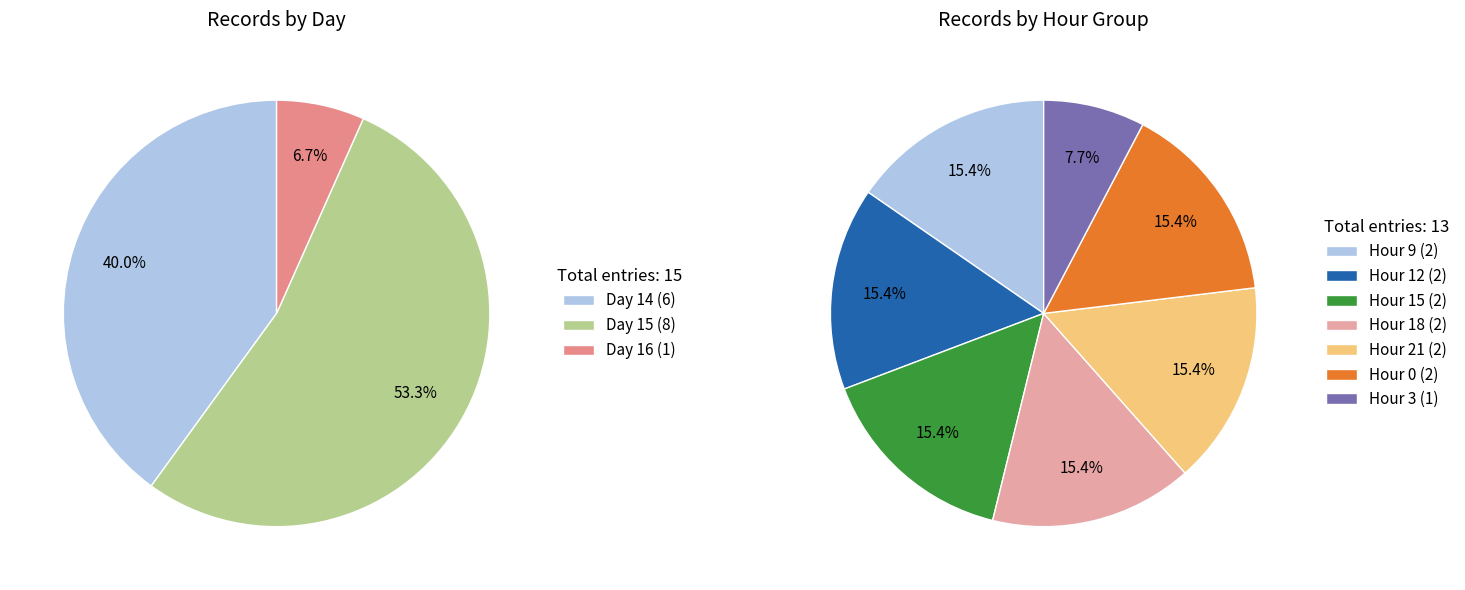

To the nearest percent, what is the difference between the largest and smallest slice percentages?

47%